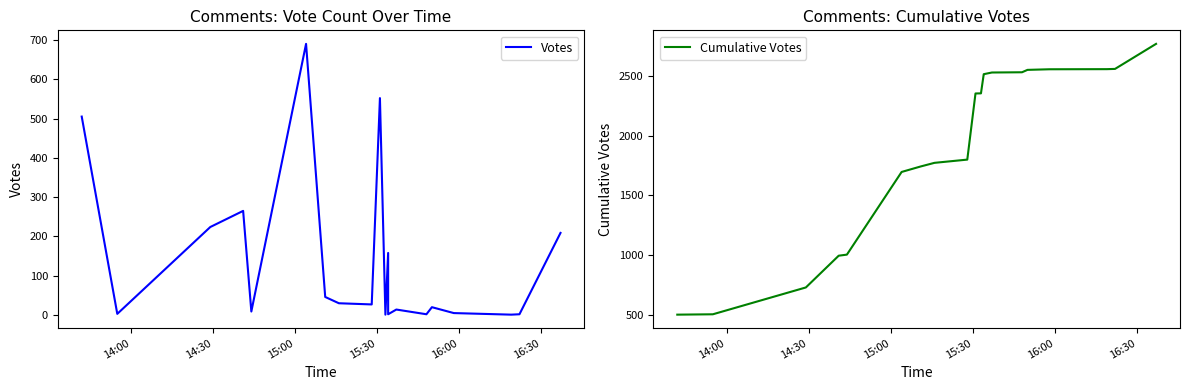

True or false: Cumulative Votes and Votes intersect in this chart.

False